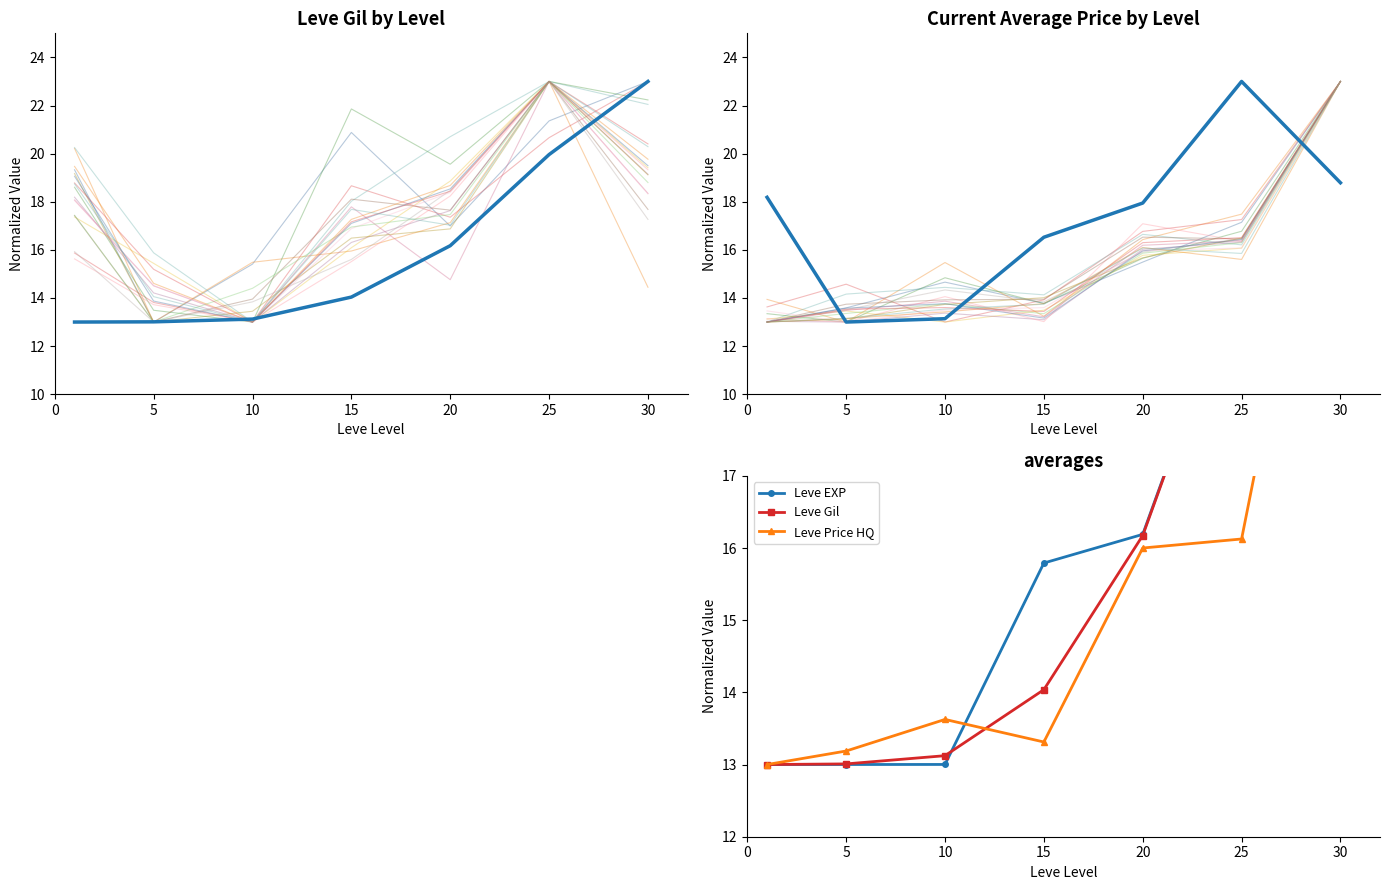

The value of Leve Gil at 20 is 16.2. True or false?

True